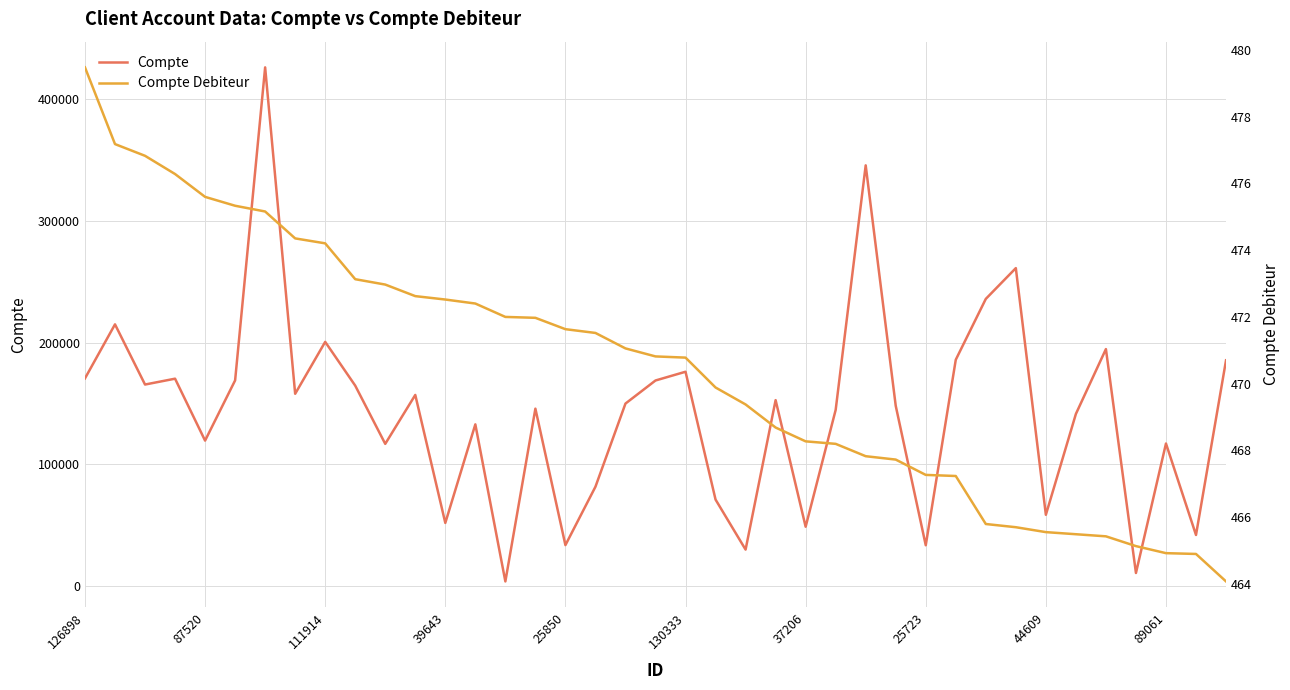

List the series in order of their overall mean, highest first.

Compte, Compte Debiteur